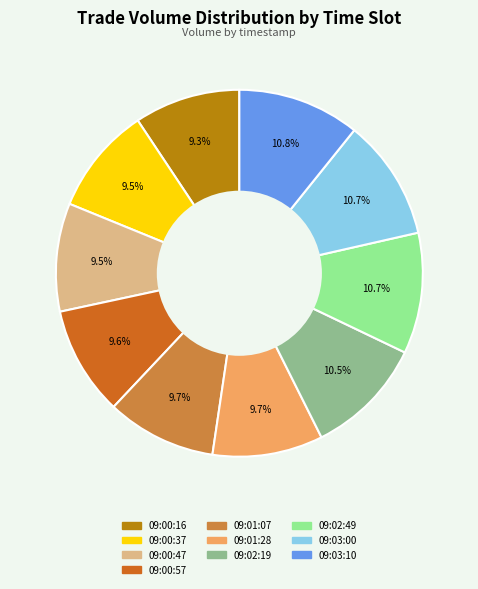

How much of the chart is everything except 09:03:00?

89.3%